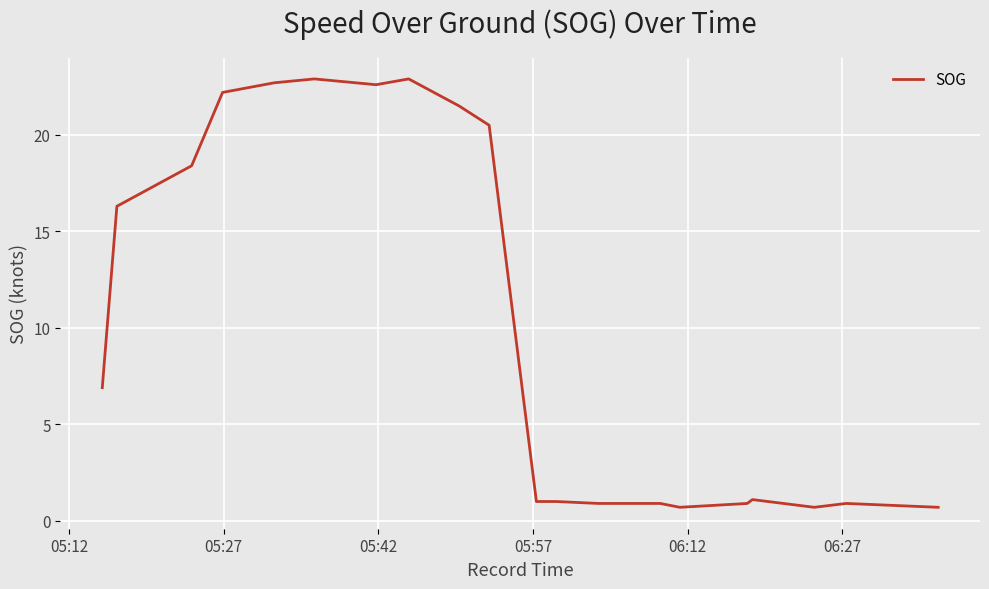

What is the smallest value displayed?

0.7